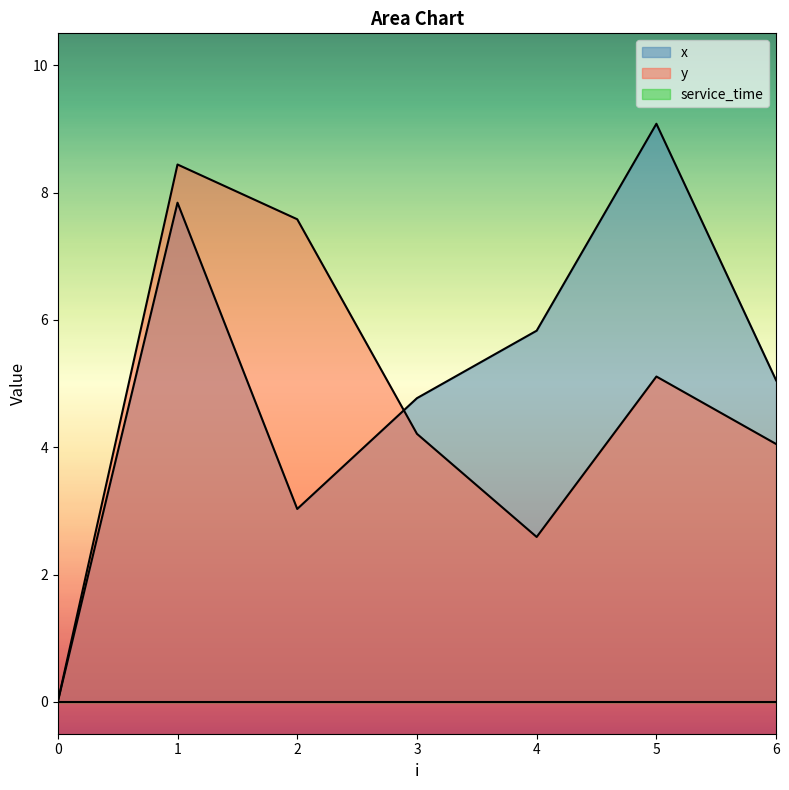

Reading left to right, what are all the values shown in this chart?

x: 0=0.0	1=7.8	2=3.0	3=4.8	4=5.8	5=9.1	6=5.0
y: 0=0.0	1=8.4	2=7.6	3=4.2	4=2.6	5=5.1	6=4.0